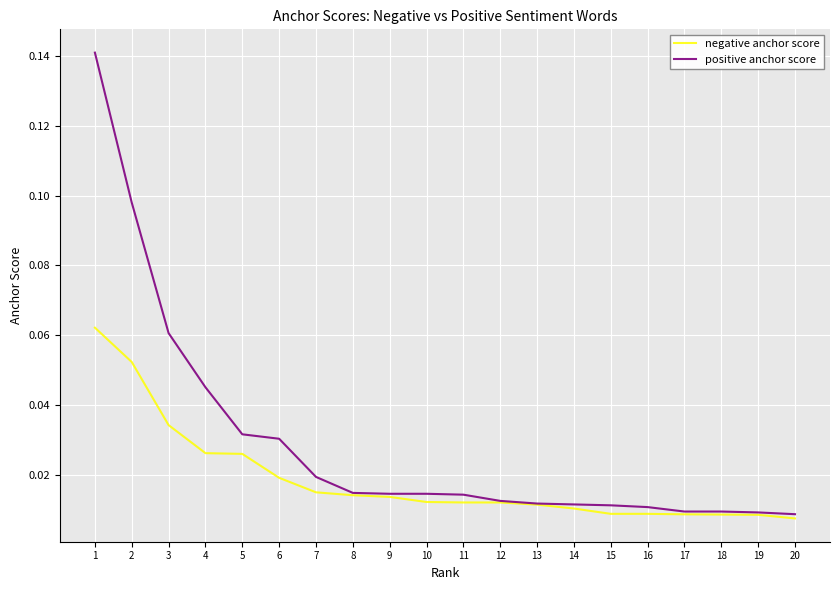

List the series in order of their peak value, highest first.

positive anchor score, negative anchor score